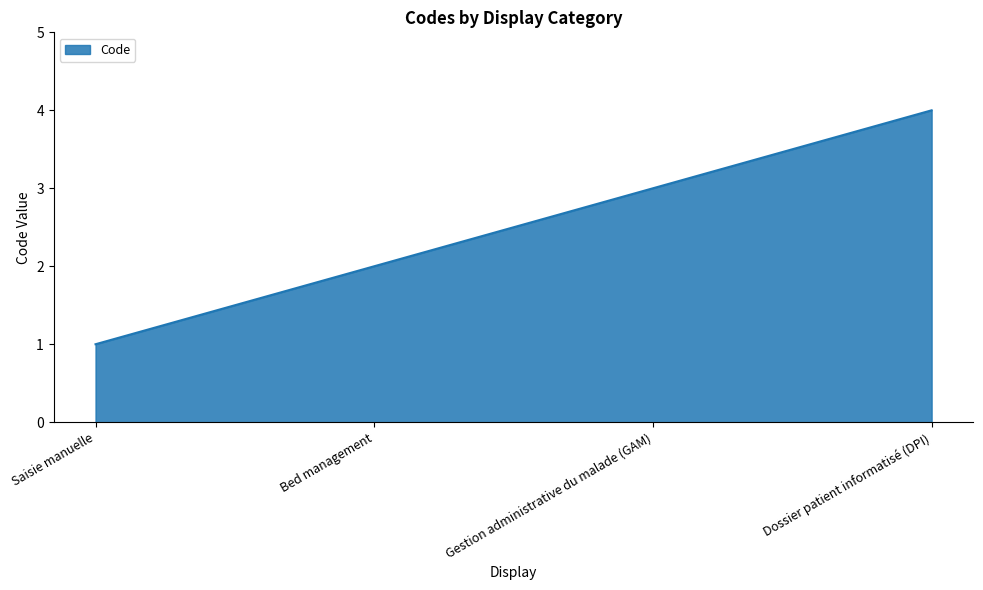

How many categories are shown in the chart?

4